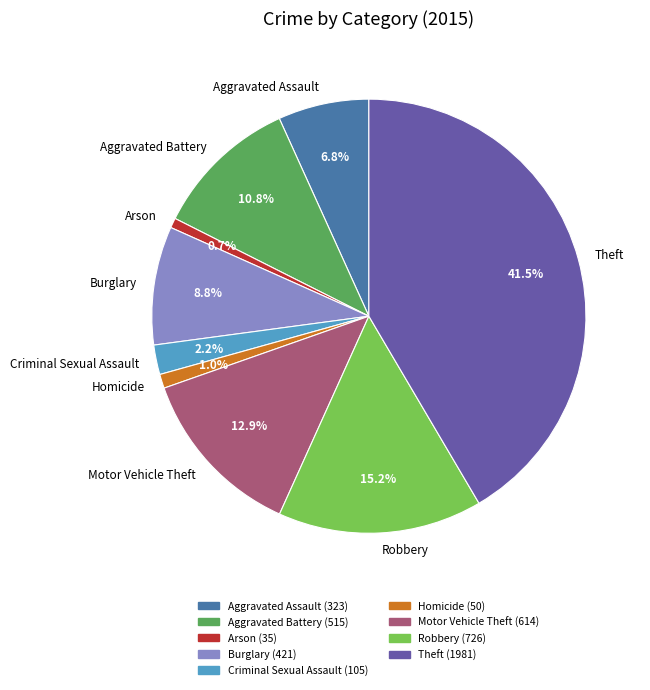

What is the largest slice in the pie chart?

Theft